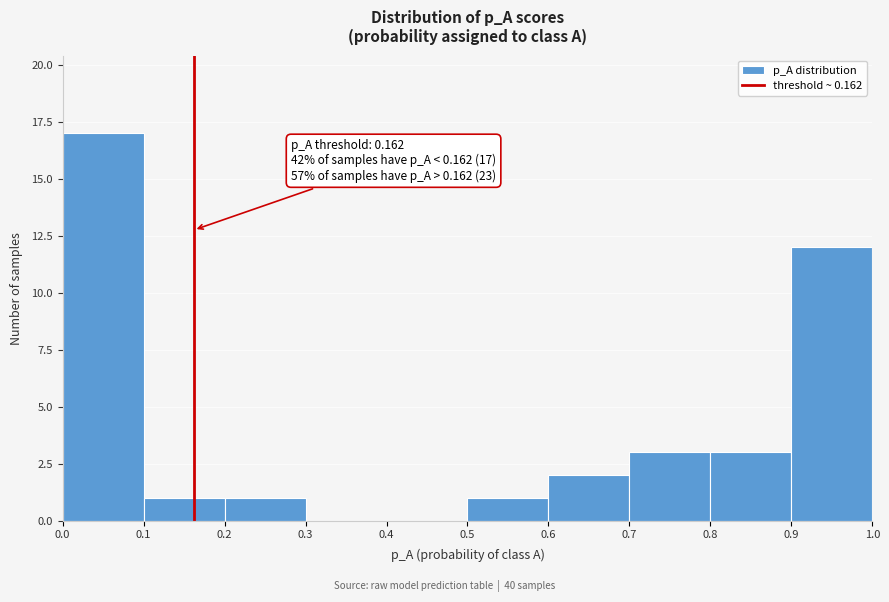

Over which range of the x-axis is the bar tallest?

0.0 to 0.1